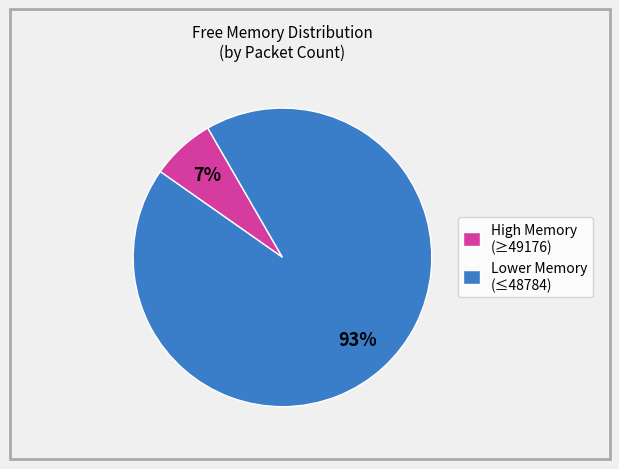

Which slice is the largest?

Lower Memory (≤48784)